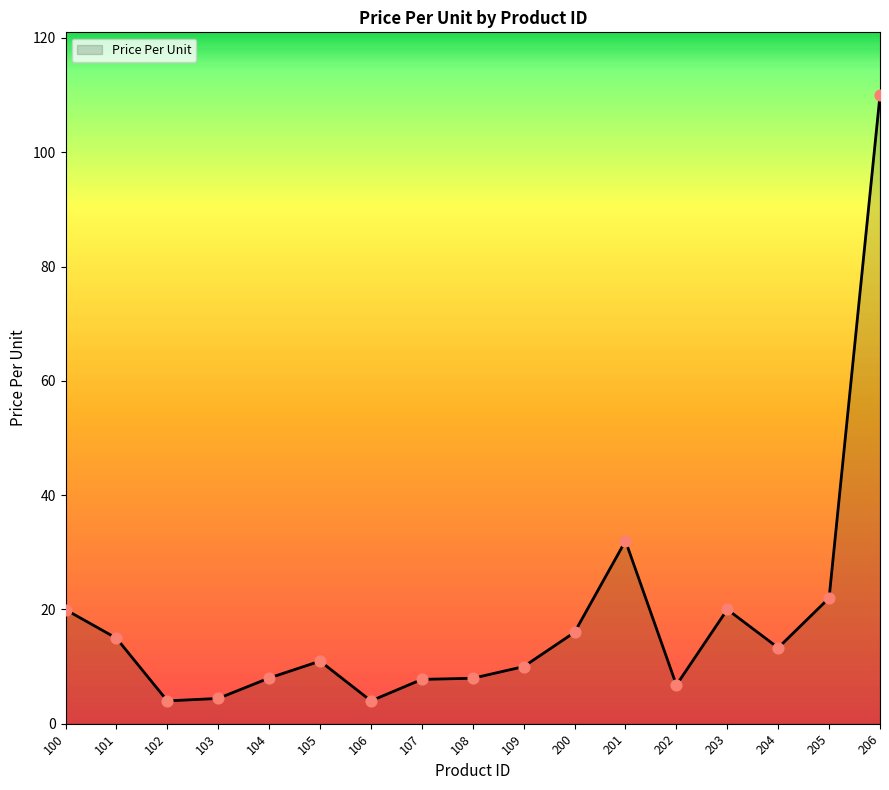

What is the change in value from 103 to 205?

+17.6